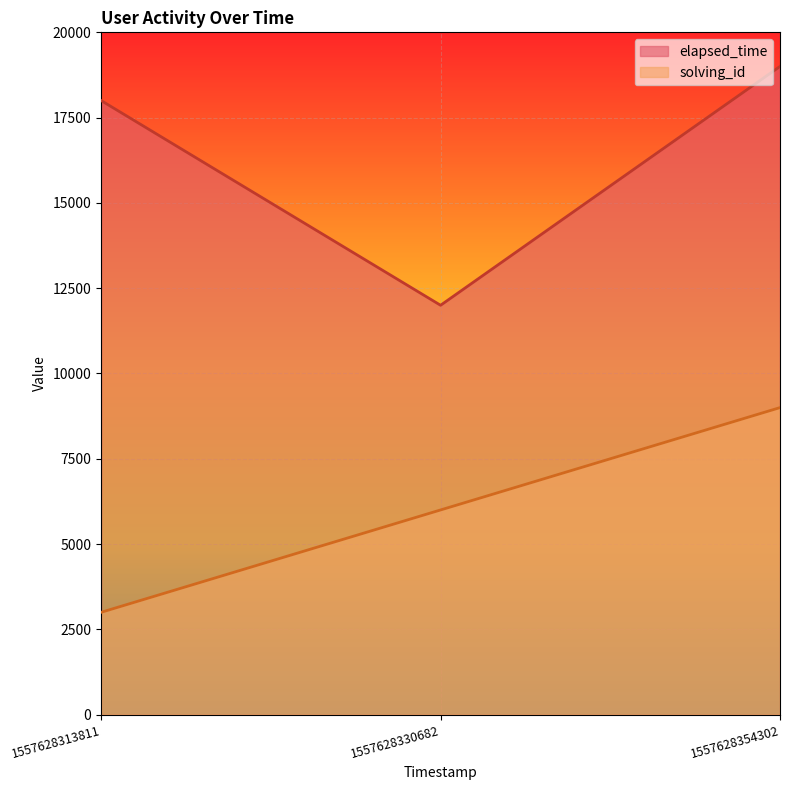

Which series has the largest range (max minus min)?

elapsed_time